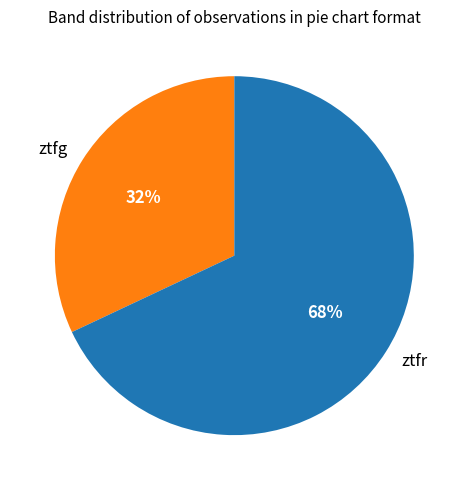

The ztfr slice represents 58% of the pie. True or false?

False